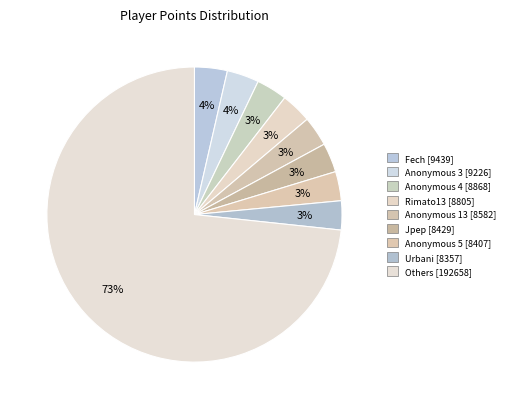

Count the number of slices in the pie.

9